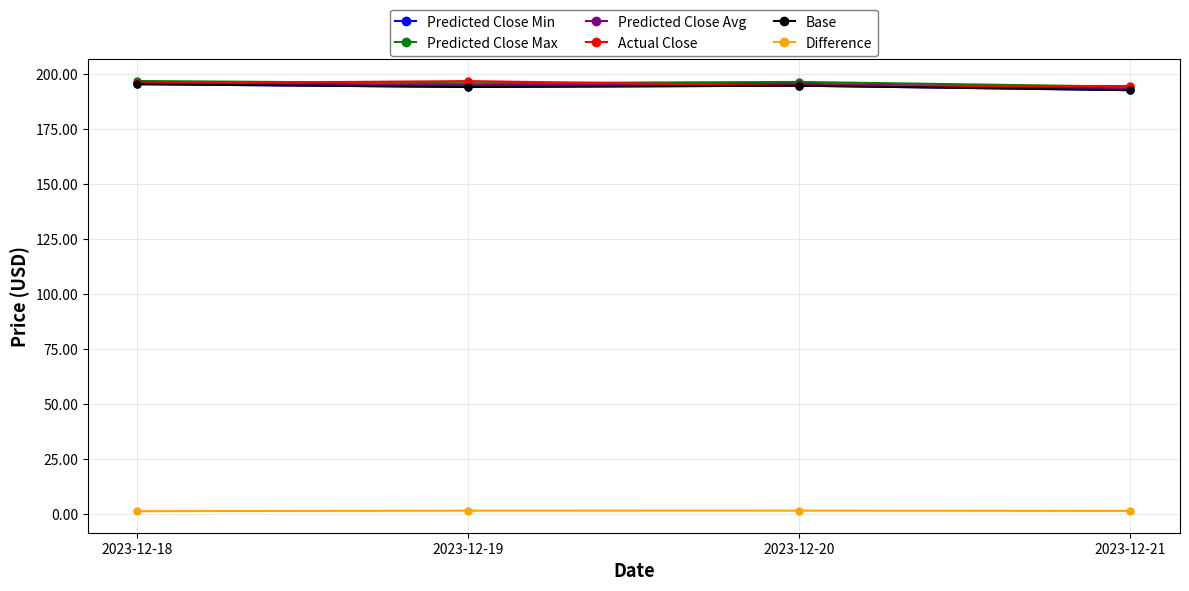

At which label does Actual Close reach its minimum?

2023-12-21